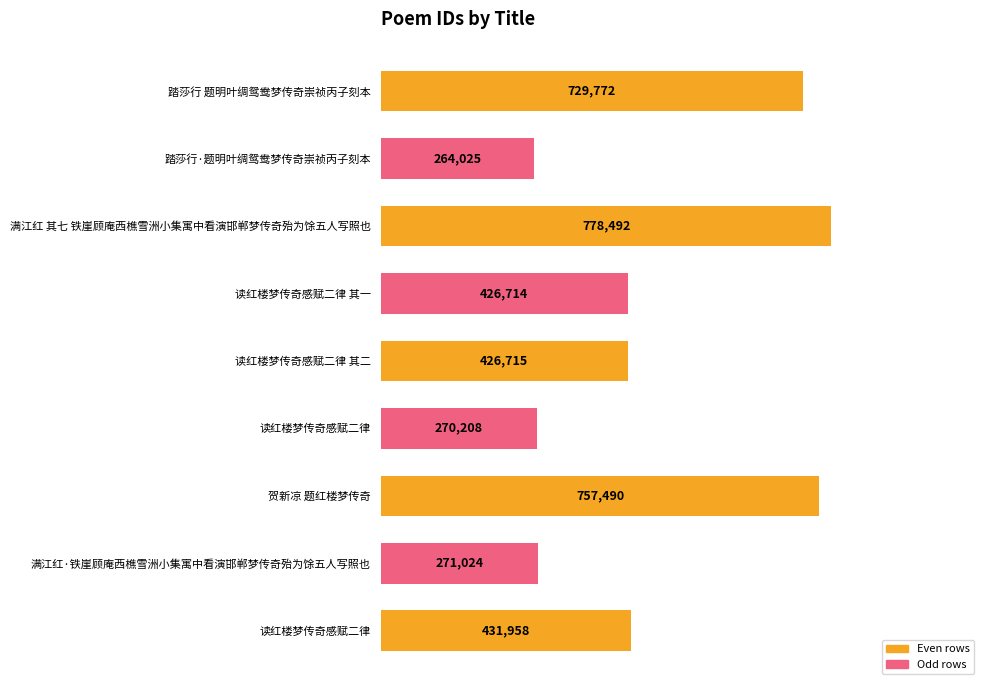

Are the bars horizontal?

Yes